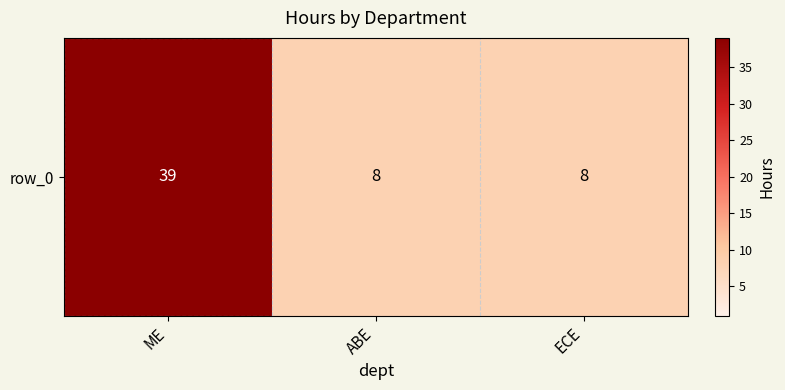

List the labels in order of value, largest first.

ME, ABE, ECE